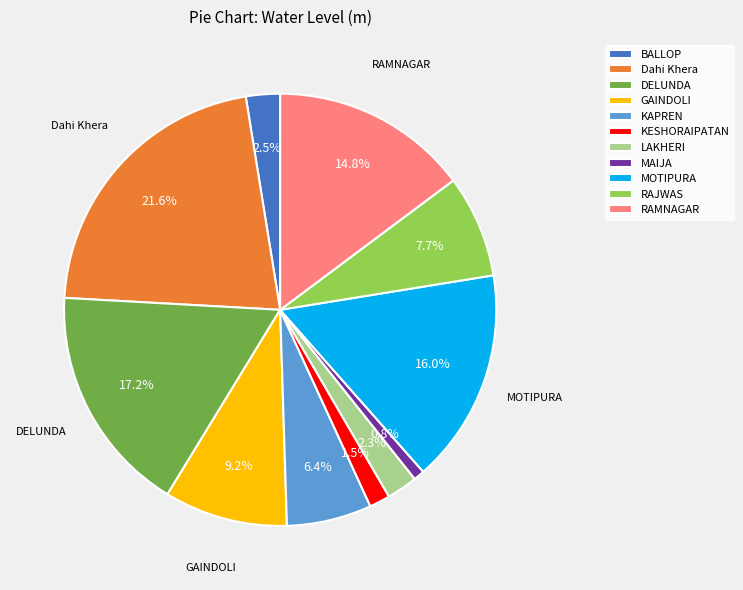

Count the number of slices in the pie.

11